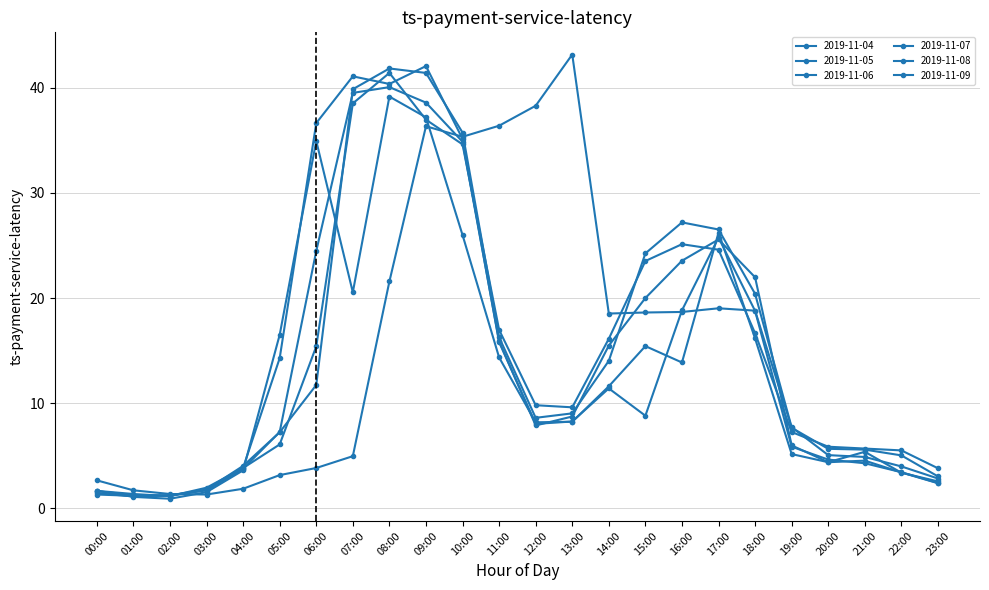

How many categories are shown in the chart?

24